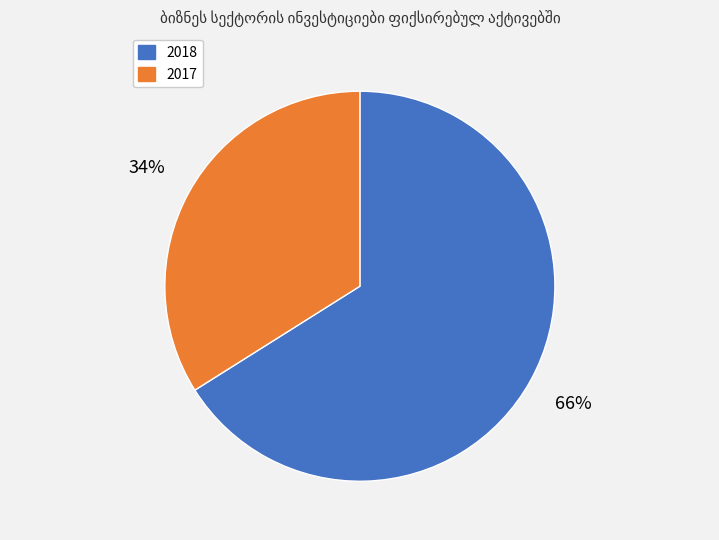

To the nearest percent, what is the difference between the 2017 and 2018 slice percentages?

32%